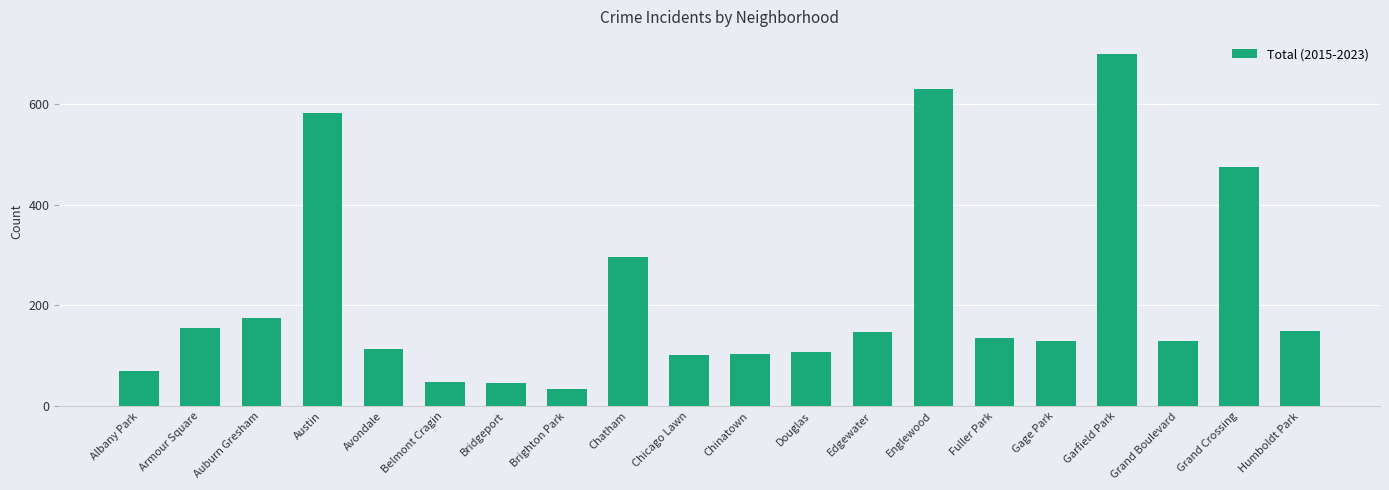

What is the smallest value displayed?

34